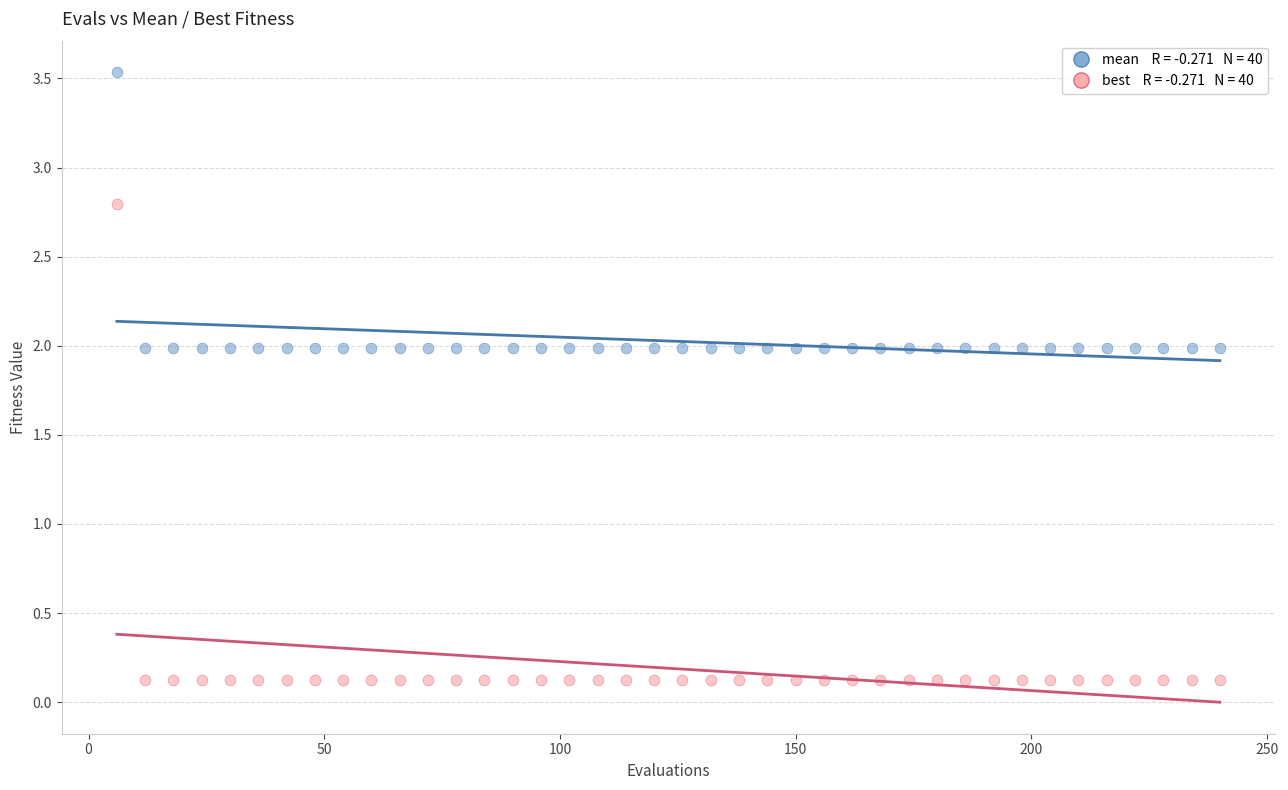

Across all data points, what is the range of X values (max minus min)?

234.0